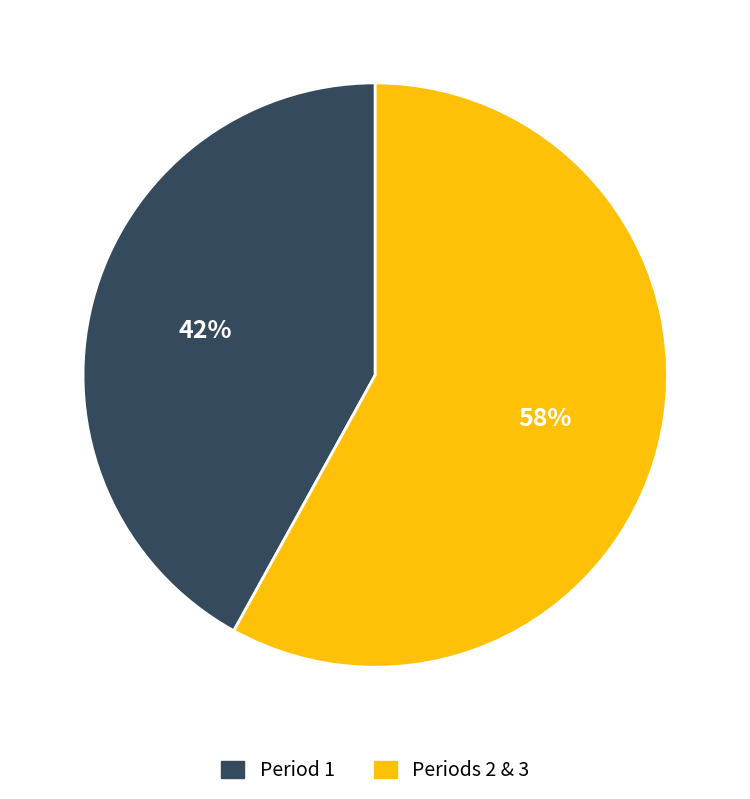

Which category has the biggest portion of the pie?

Periods 2 & 3